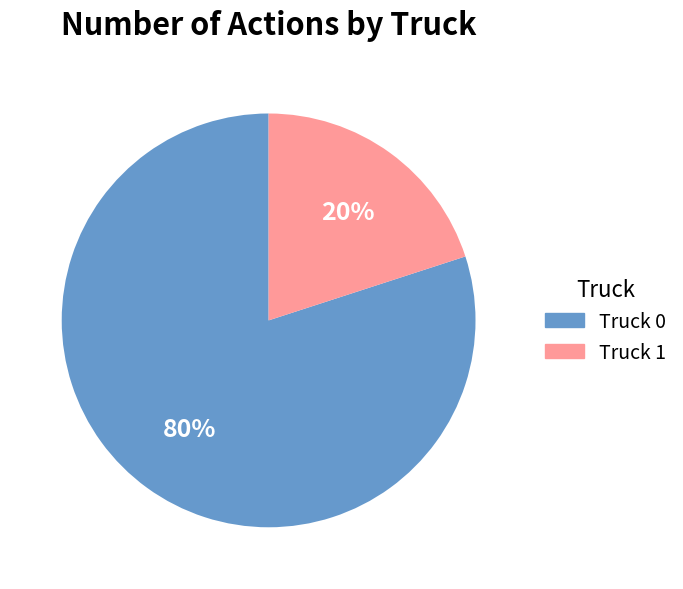

Do Truck 1 and Truck 0 together represent more than half of the pie?

Yes